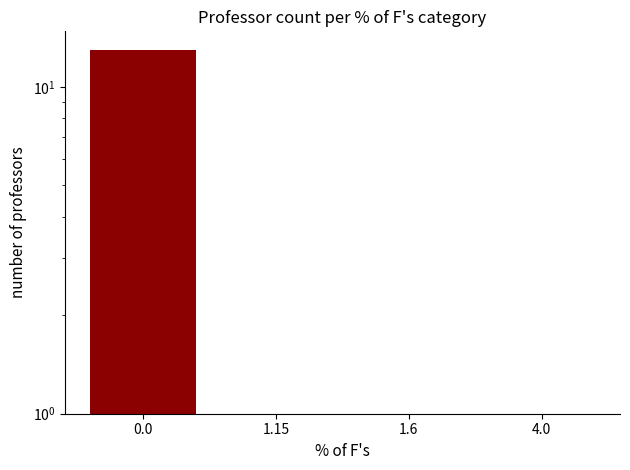

What is the minimum value shown in the chart?

1